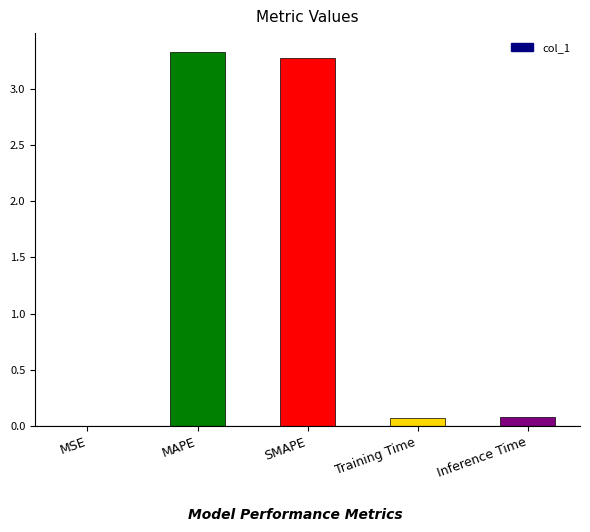

True or false: the data shows 5.4 at SMAPE.

False